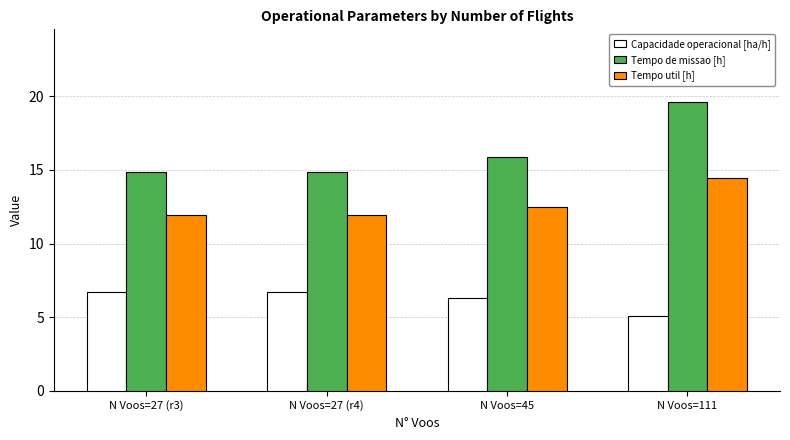

Which series has the widest spread of values?

Tempo de missao [h]